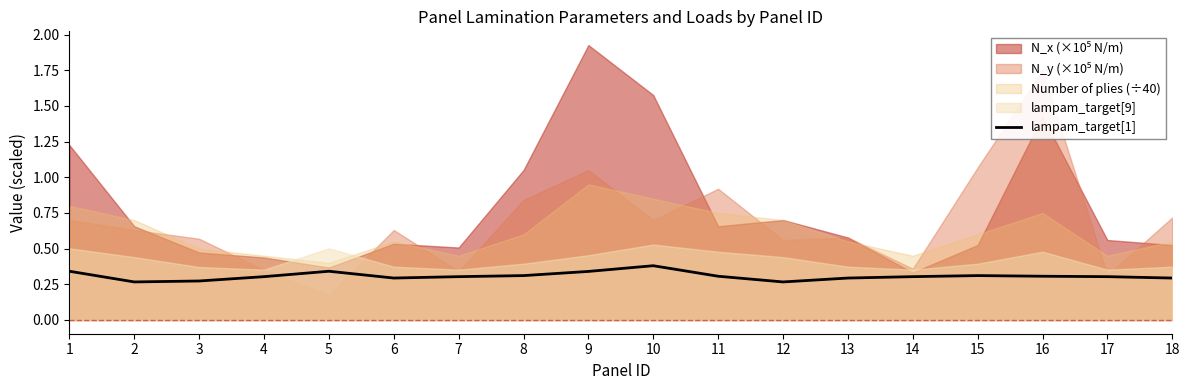

The chart shows a value of 0.3 at 12. True or false?

True